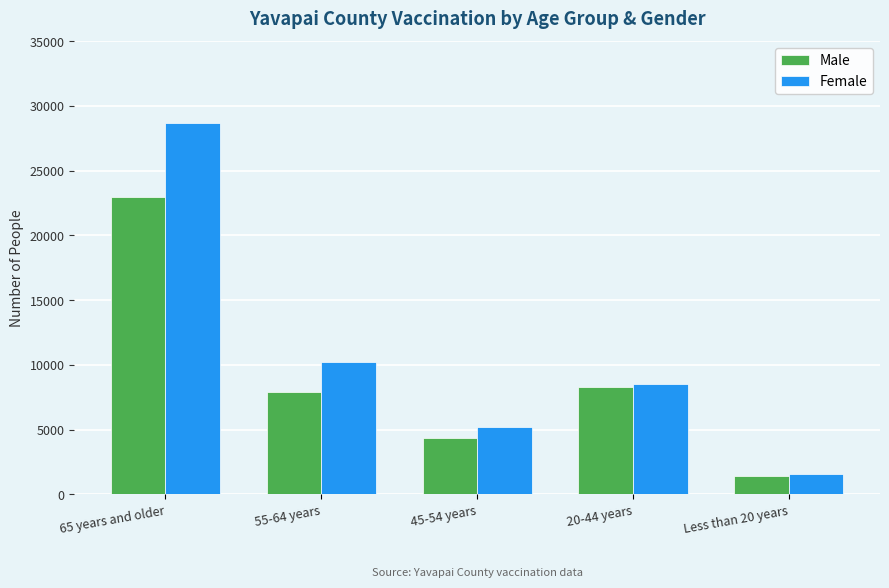

What is the sum of all Female values?

54310